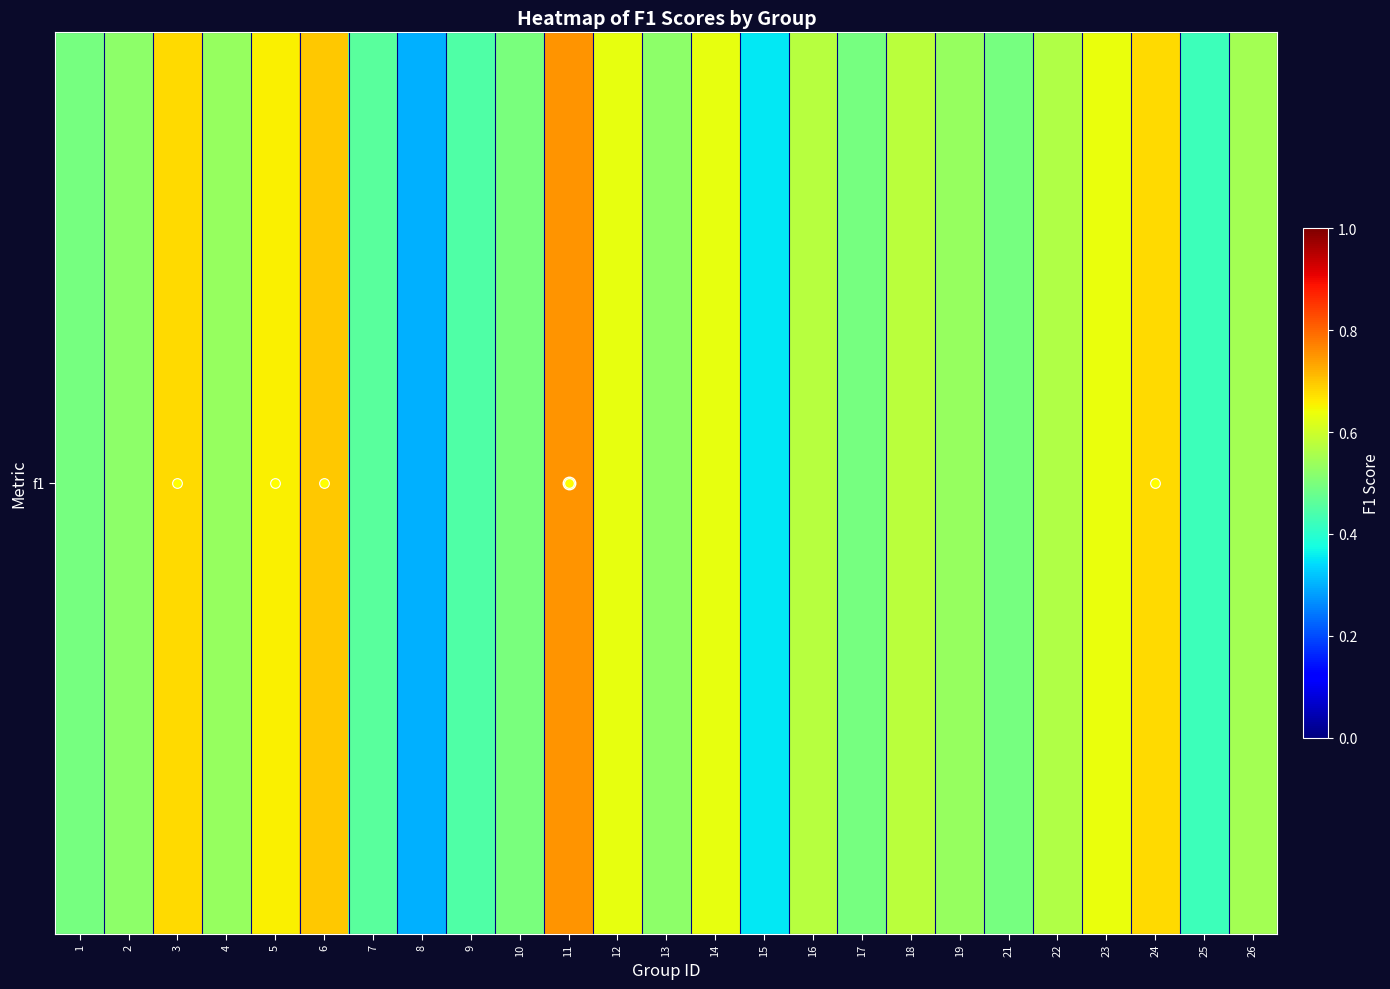

What is the difference between the values at 17 and 23?

0.1